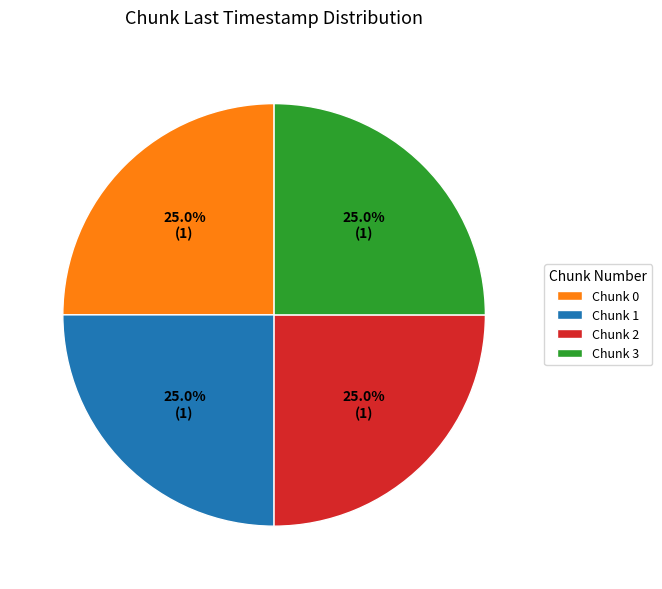

What percentage is NOT represented by Chunk 2?

75.0%